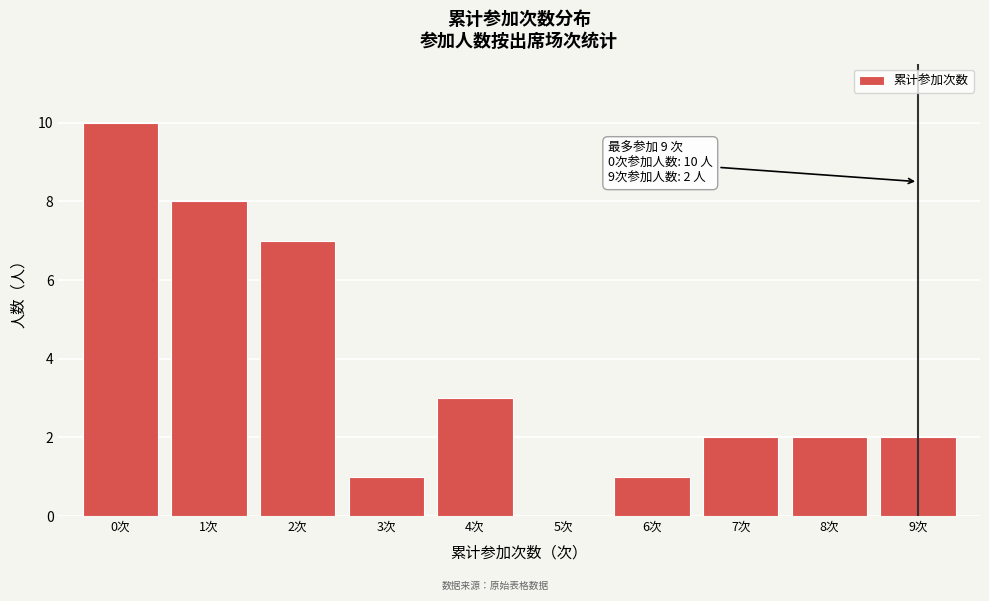

Which range on the x-axis has the tallest bar?

-0.5 to 0.5